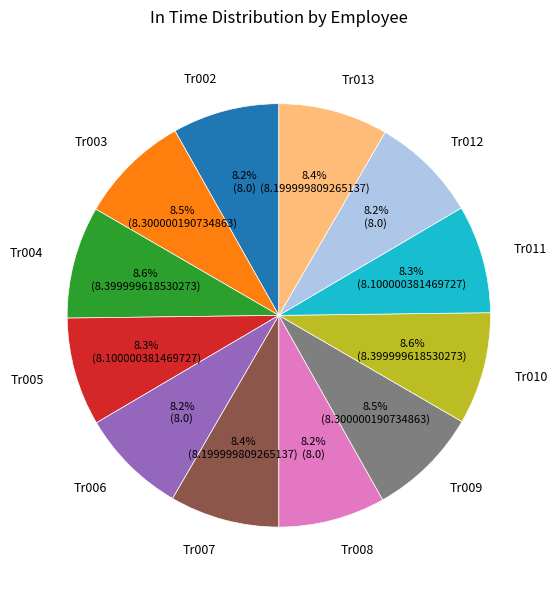

What portion of the pie excludes Tr006?

91.8%